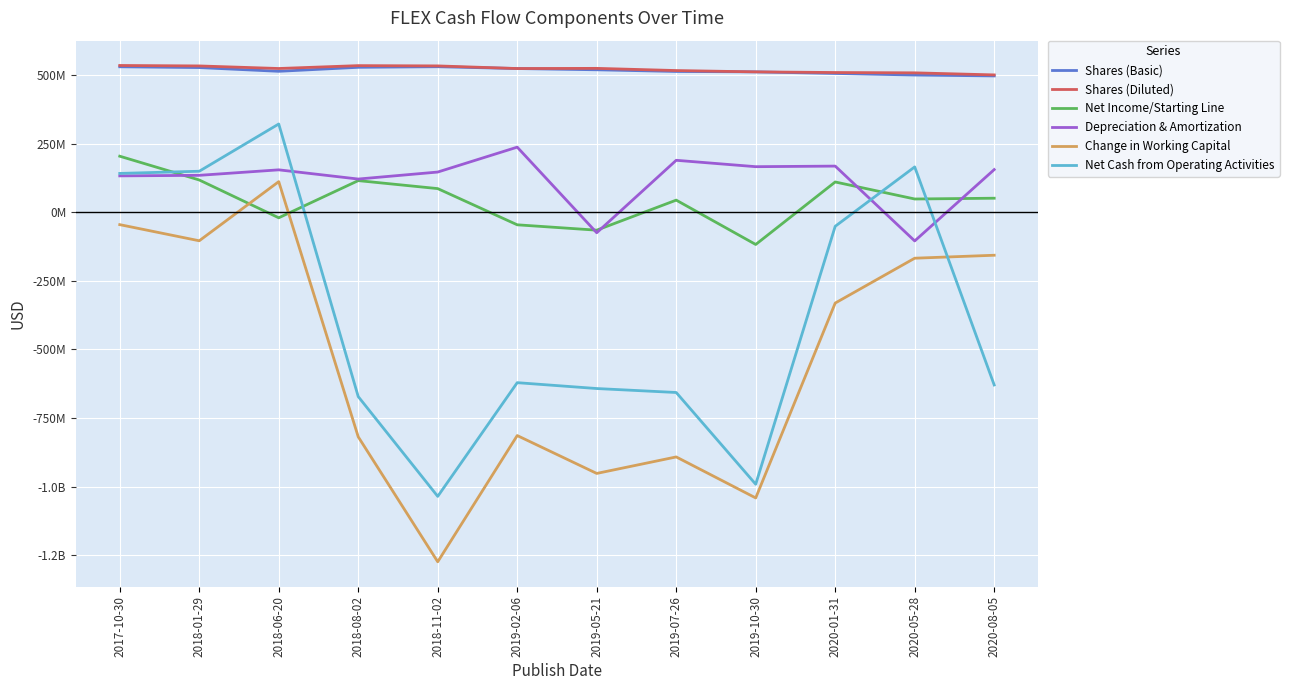

What is the value of the Net Cash from Operating Activities point at the 4th from the left?

-671808000.0